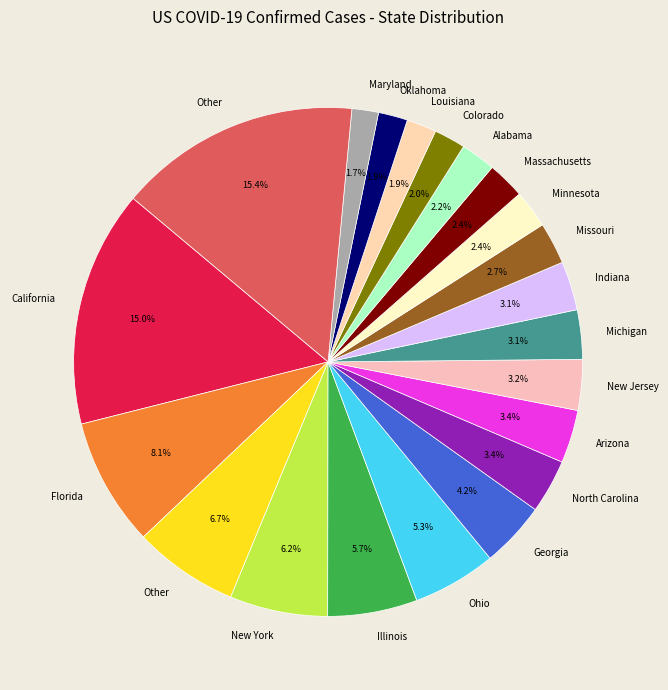

Is there a majority slice in this chart?

No